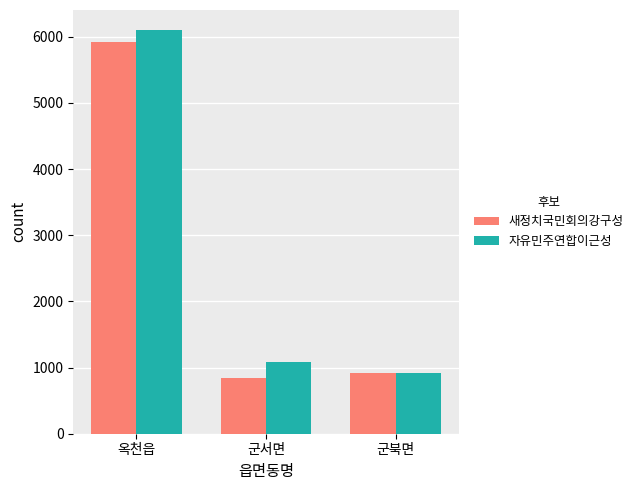

What is the greatest value displayed?

6100